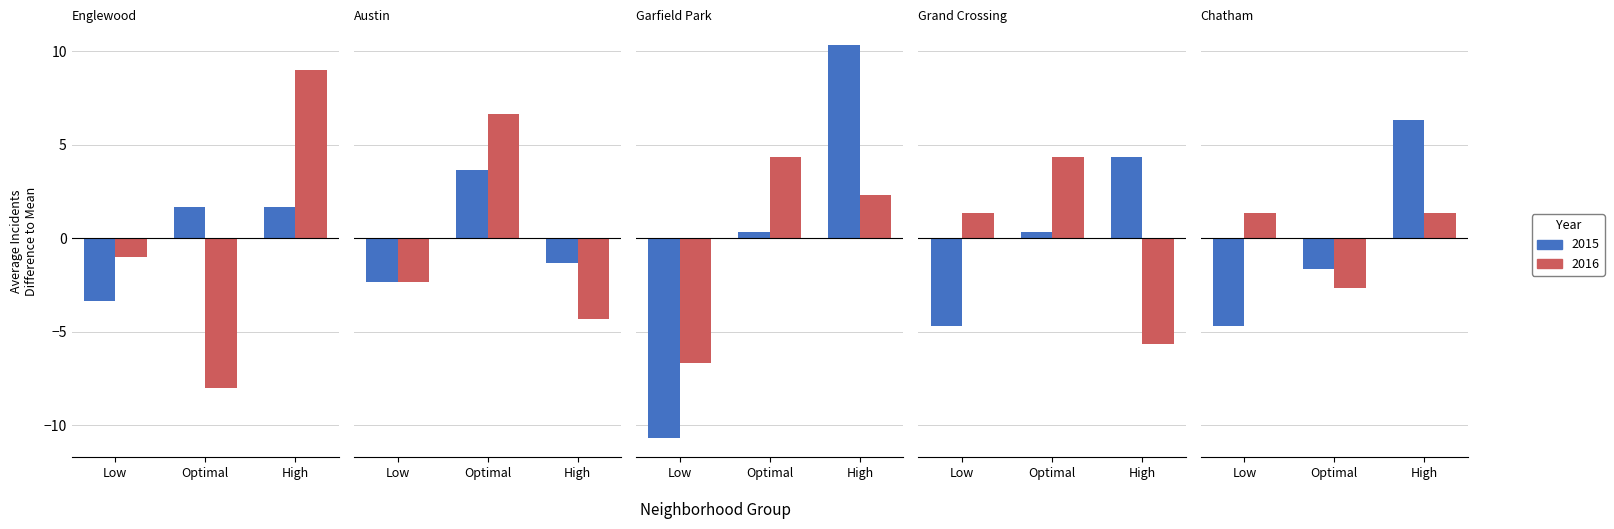

How many bars are there in each group?

6